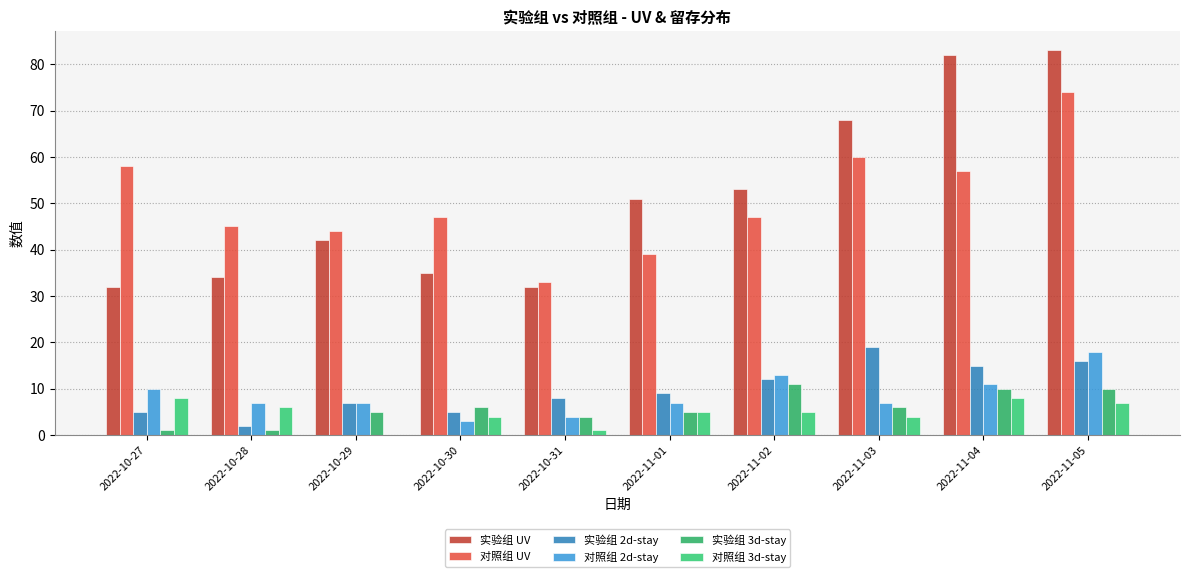

What is the difference between the maximum and minimum values in the 实验组 2d-stay series?

17